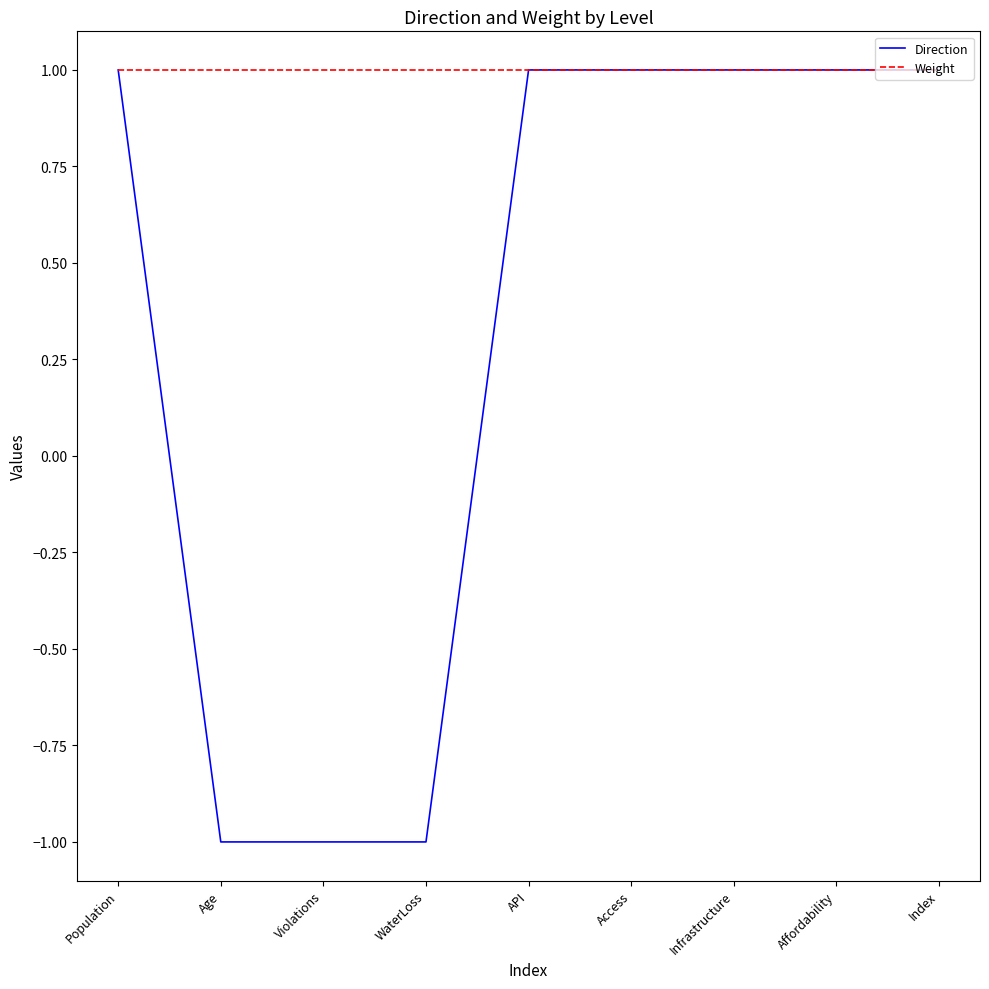

List the series in order of their overall mean, lowest first.

Direction, Weight